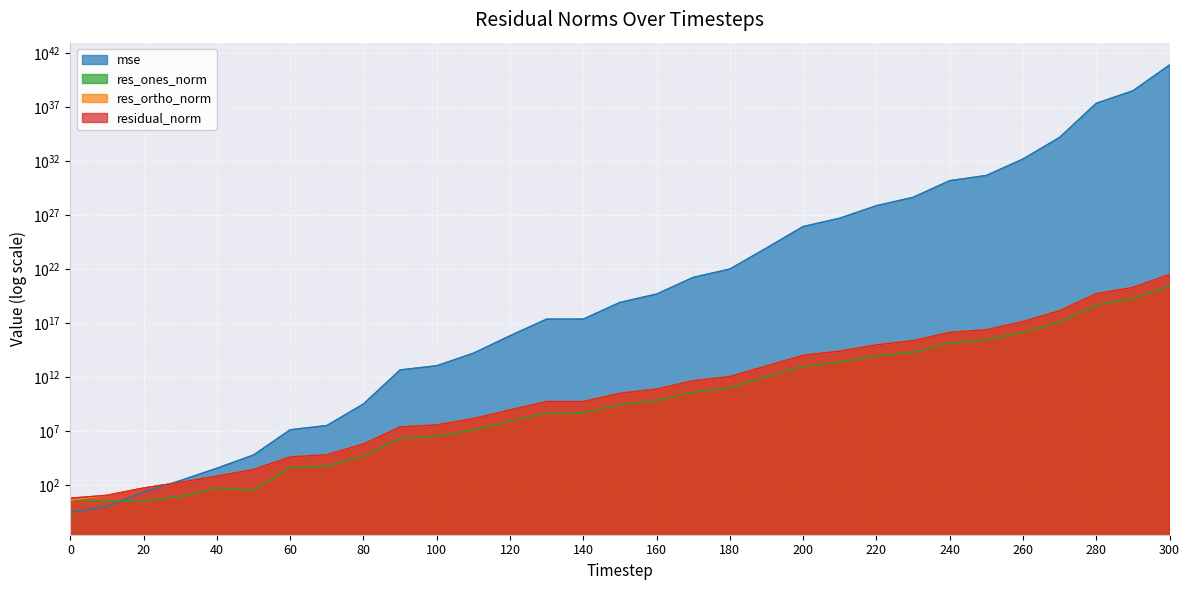

What is the value of the res_ones_norm point at the 27th from the left?

13303731990769082.0